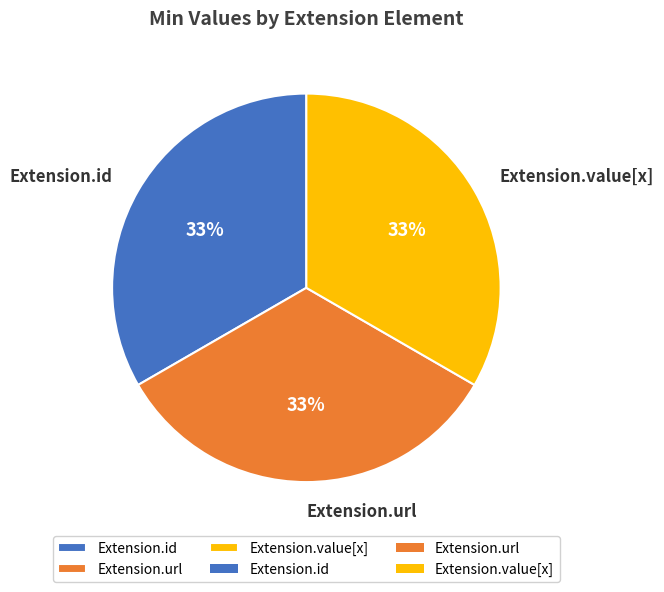

To the nearest percent, what is the average slice percentage?

33%